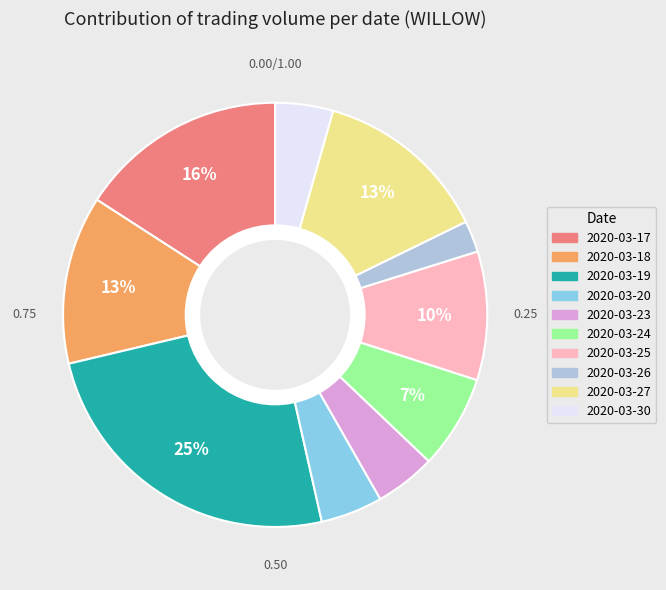

Is 2020-03-26 the majority of the pie?

No